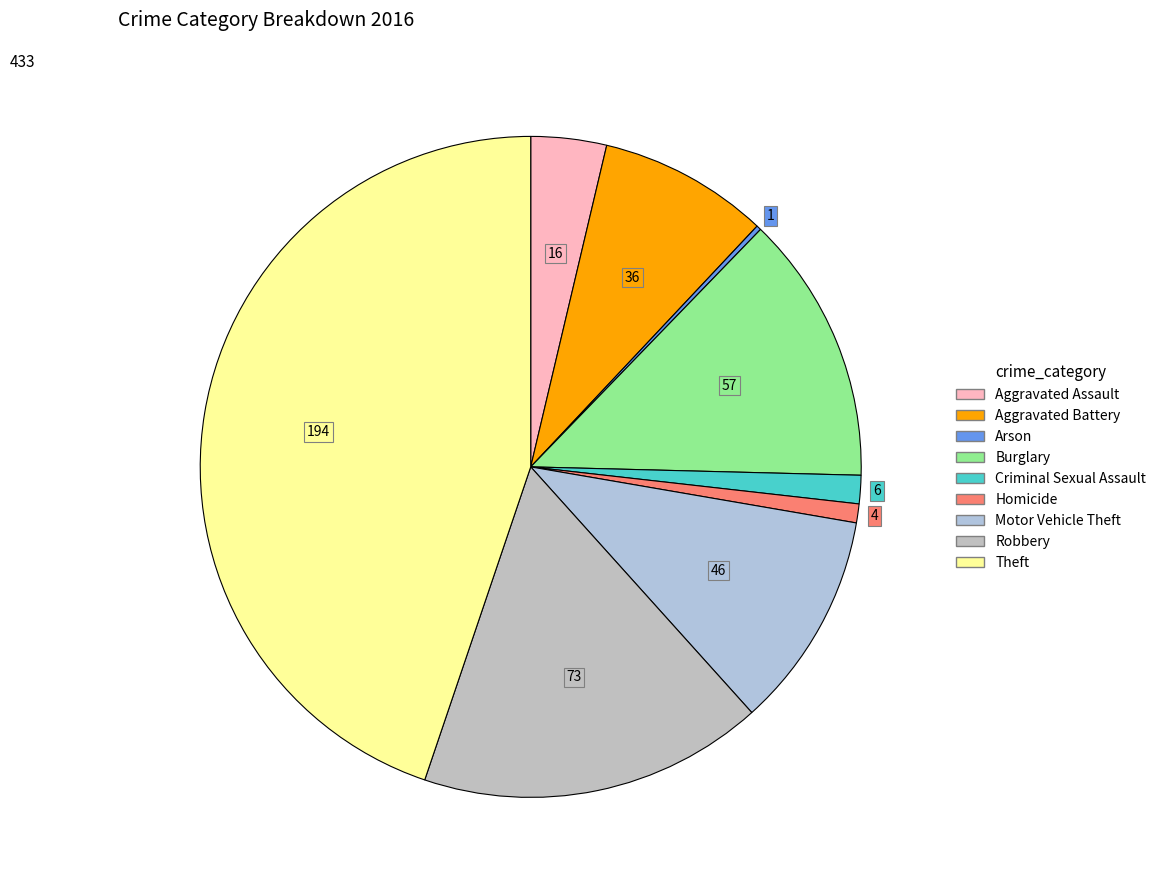

Rank the categories by value from highest to lowest.

Theft, Robbery, Burglary, Motor Vehicle Theft, Aggravated Battery, Aggravated Assault, Criminal Sexual Assault, Homicide, Arson